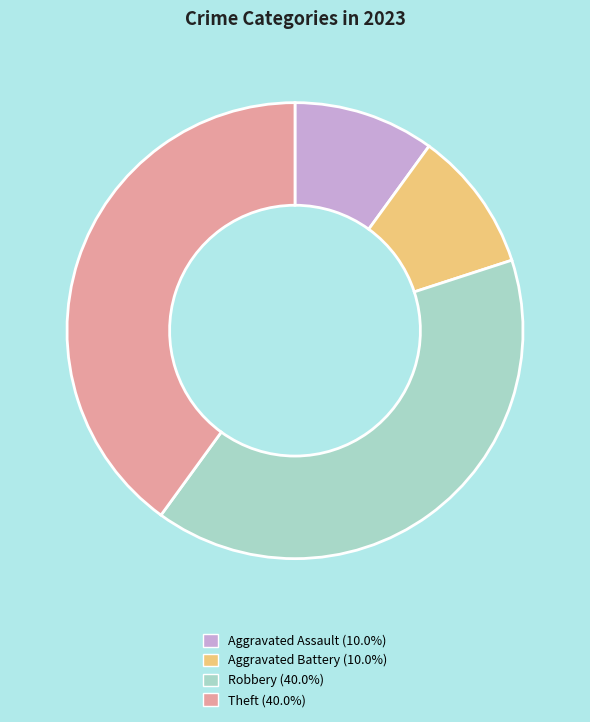

True or false: Robbery accounts for 40% of the total.

True